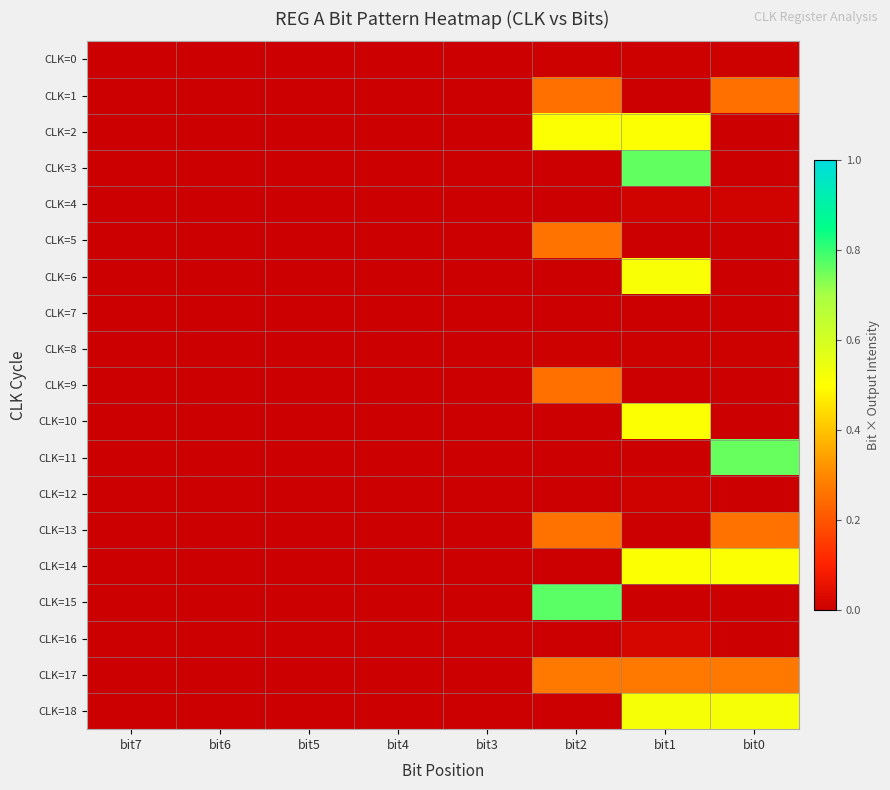

Rank the series by their maximum value, from lowest to highest.

CLK=7, CLK=0, CLK=8, CLK=12, CLK=4, CLK=16, CLK=1, CLK=9, CLK=13, CLK=5, CLK=17, CLK=2, CLK=10, CLK=14, CLK=6, CLK=18, CLK=11, CLK=3, CLK=15